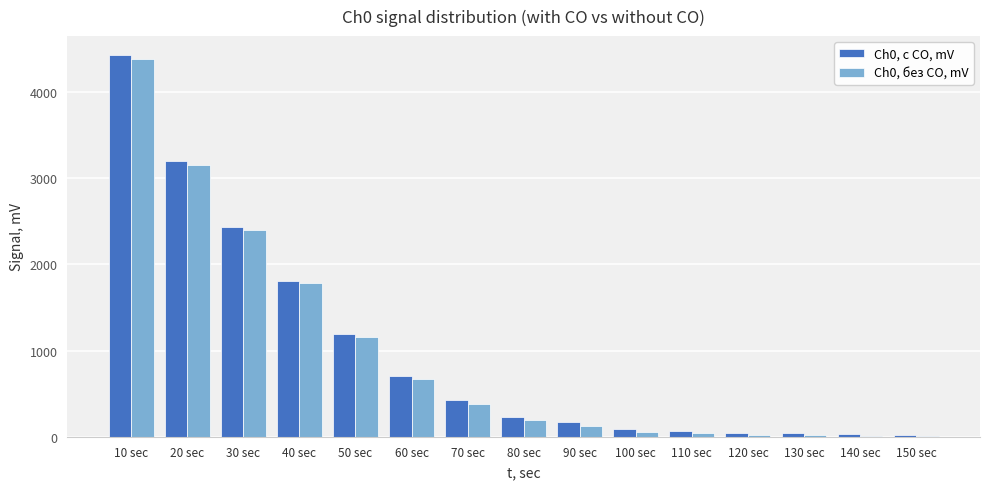

Is the value of Ch0, без CO, mV at 50 sec greater than the value of Ch0, с СО, mV at 60 sec?

Yes